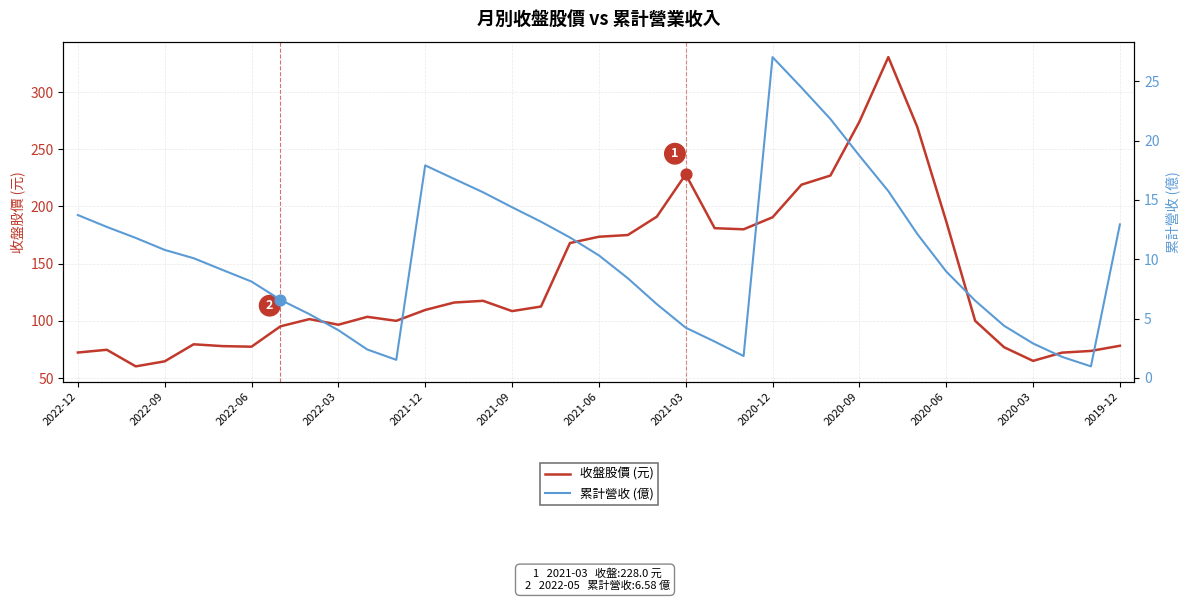

At which category is the sum across all series the highest?

28